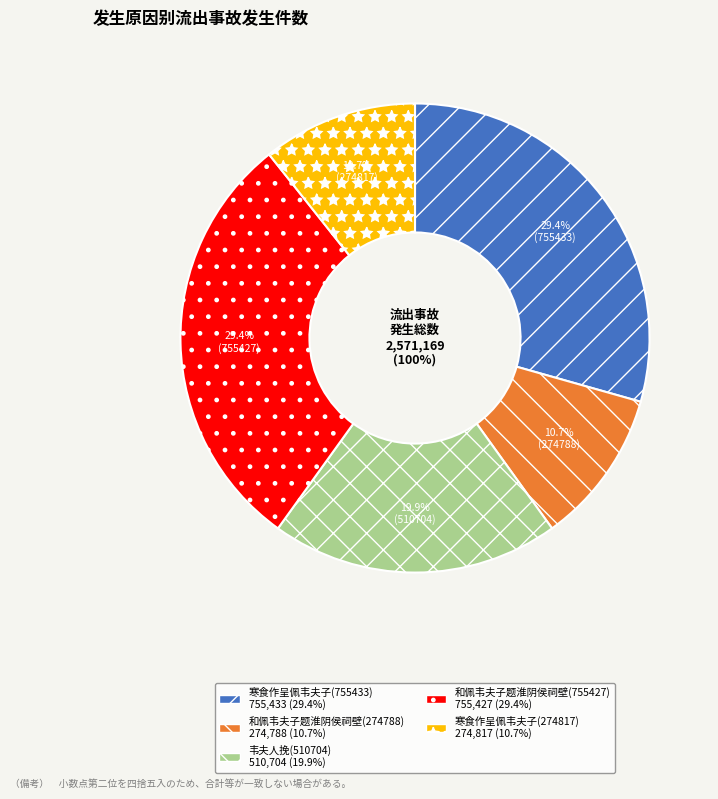

What is the smallest slice in the pie chart?

和佩韦夫子题淮阴侯祠壁(274788)